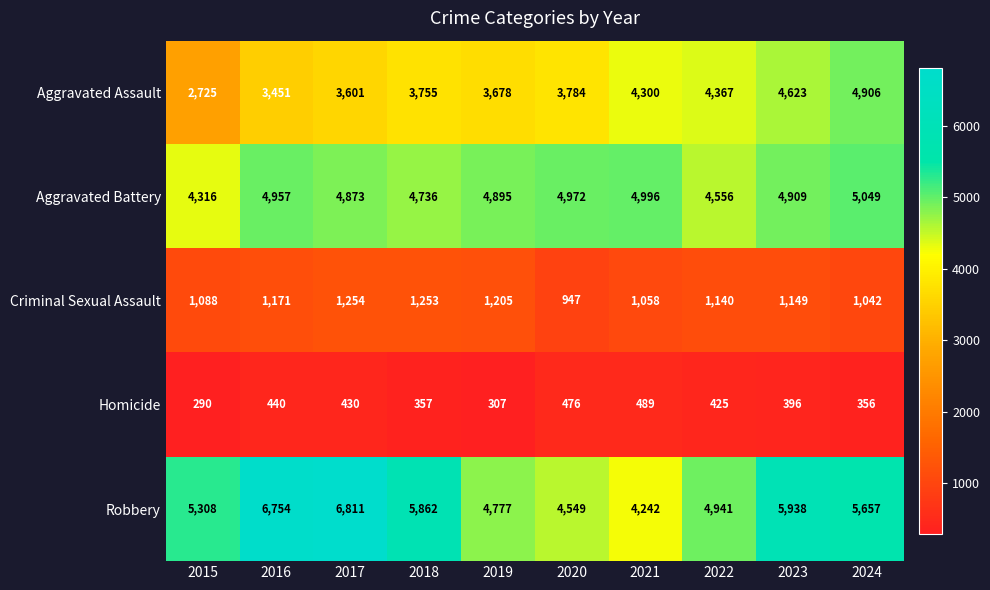

Which series changed the most between 2015 and 2018?

Aggravated Assault